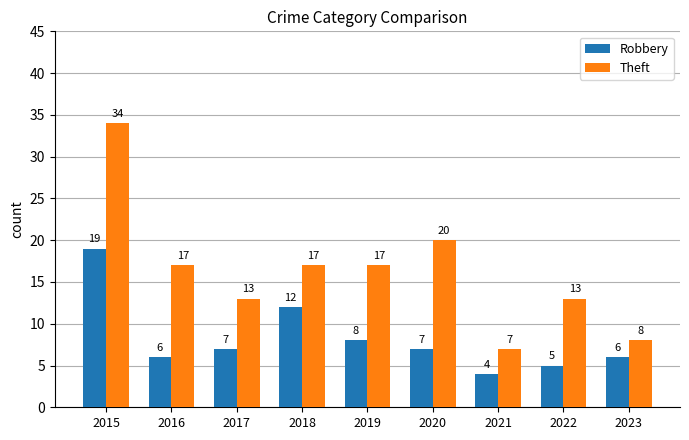

Read the Robbery value at 2018.

12